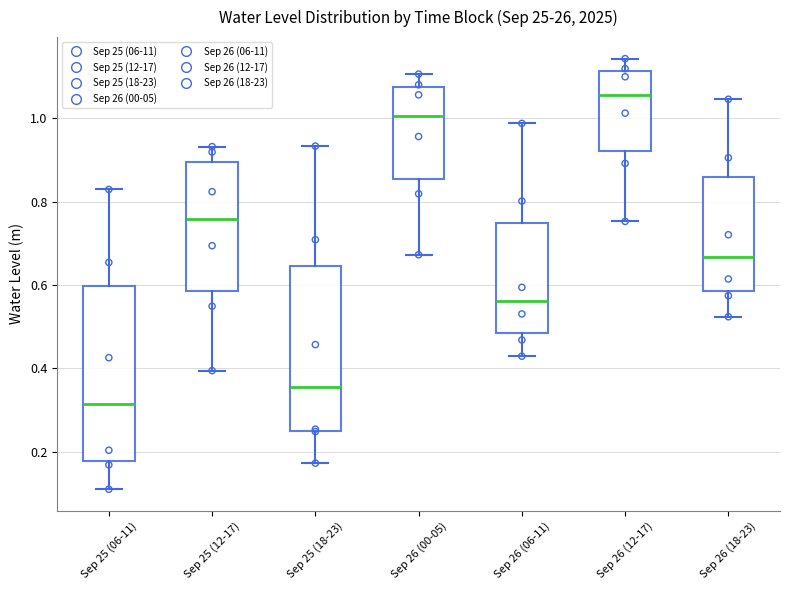

Where does the upper whisker of the box for Sep 26 (00-05) end on the y-axis? The values are not printed on the chart, so give them approximately, as read against the axis.

1.10